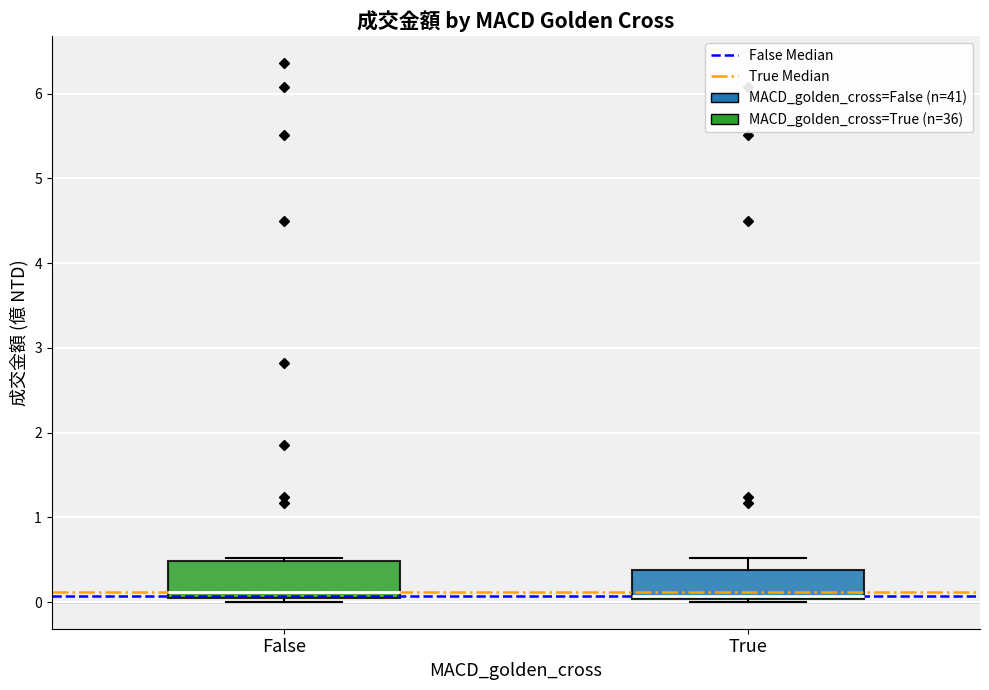

Where is the upper edge of the box for False on the y-axis? The values are not printed on the chart, so give them approximately, as read against the axis.

0.5